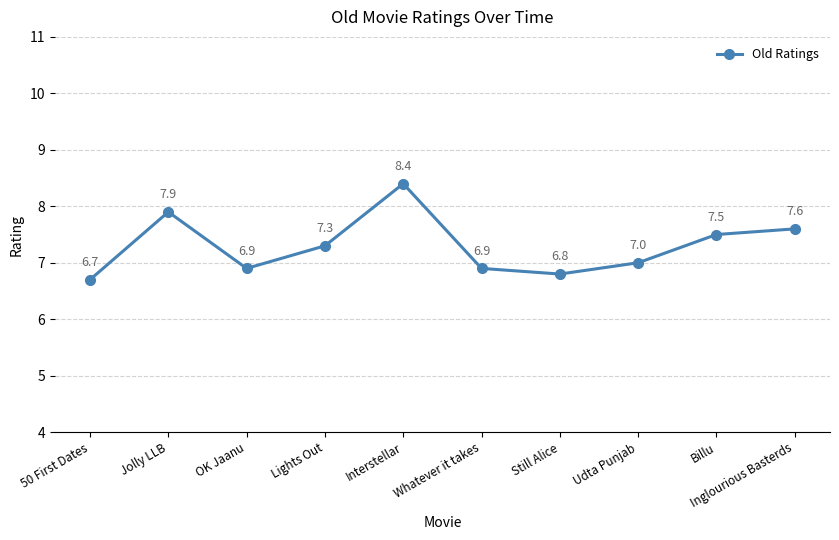

What is the average value?

7.3